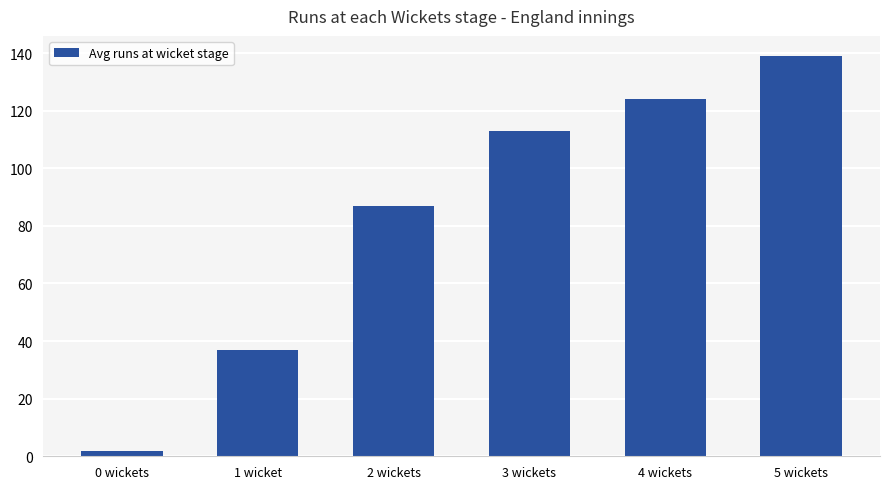

The value at 2 wickets is 87. True or false?

True